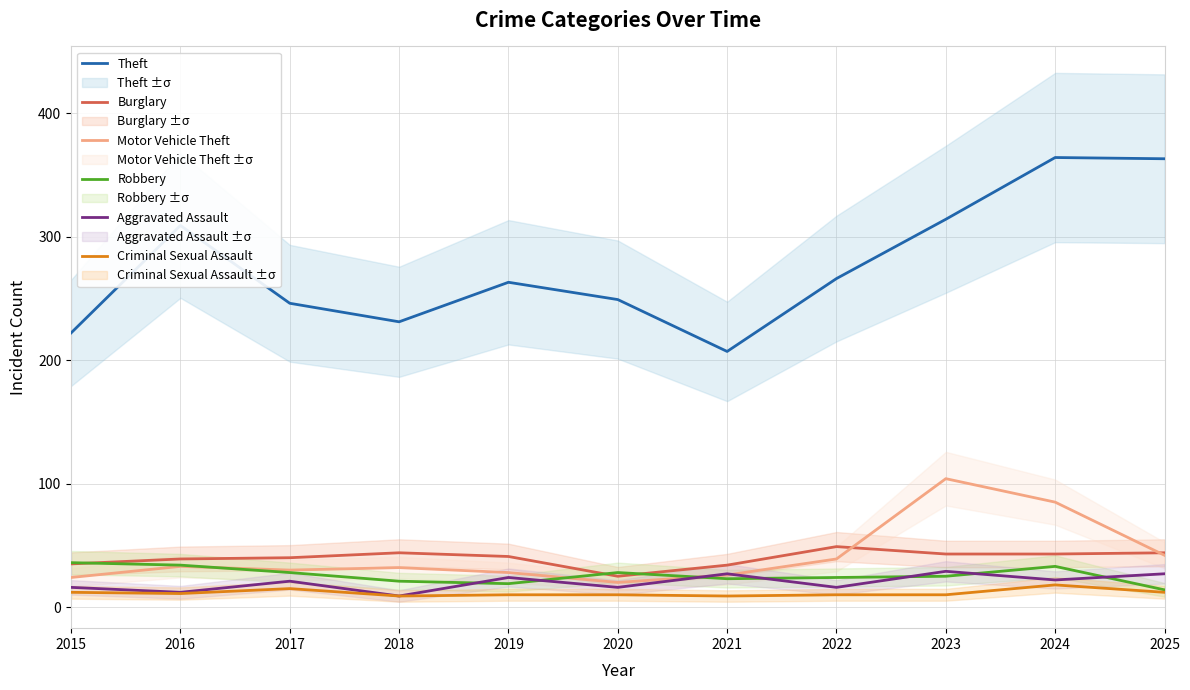

What is the difference between the maximum and second lowest values in the Criminal Sexual Assault series?

9